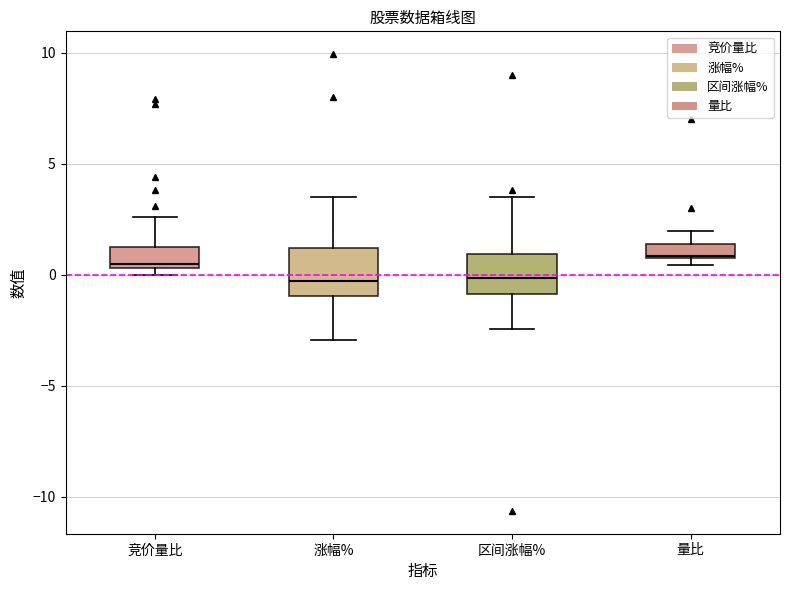

Where does the upper whisker of the box for 量比 end on the y-axis? The values are not printed on the chart, so give them approximately, as read against the axis.

2.0